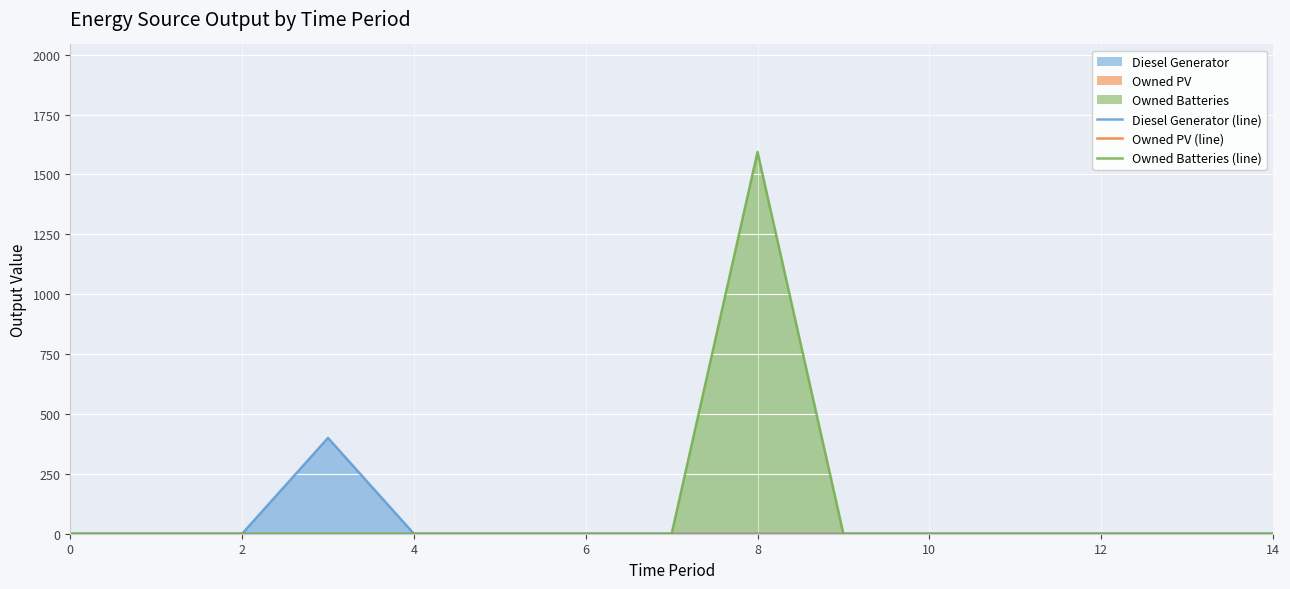

True or false: Owned PV (line) and Owned Batteries (line) intersect in this chart.

False